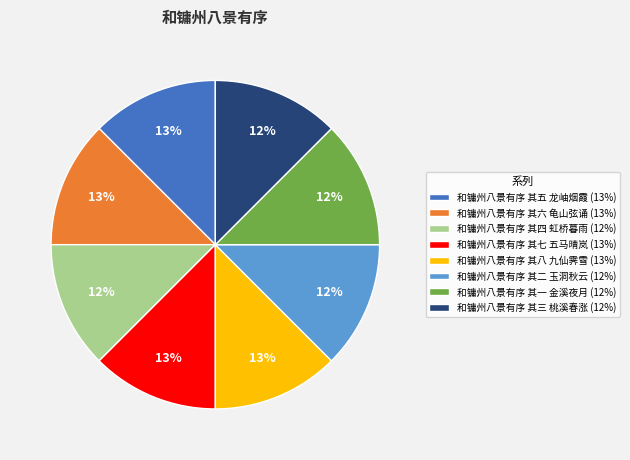

Do 和镛州八景有序 其五 龙岫烟霞 (13%) and 和镛州八景有序 其四 虹桥暮雨 (12%) together represent more than half of the pie?

No